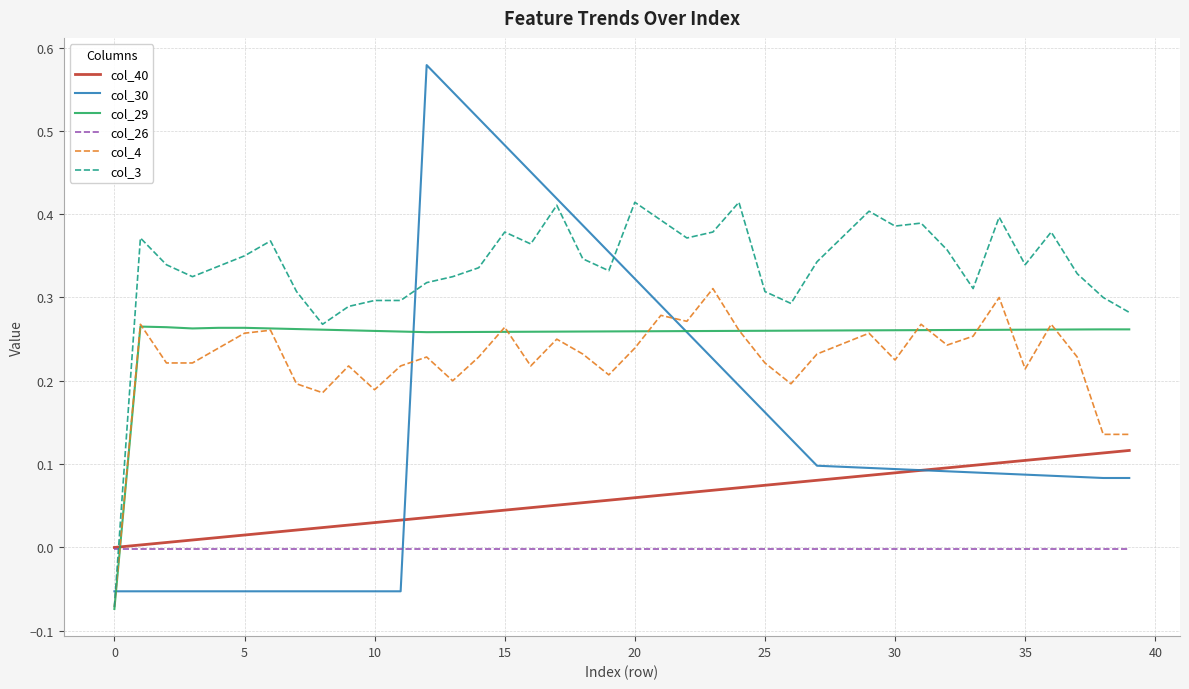

Which series has the largest range (max minus min)?

col_30